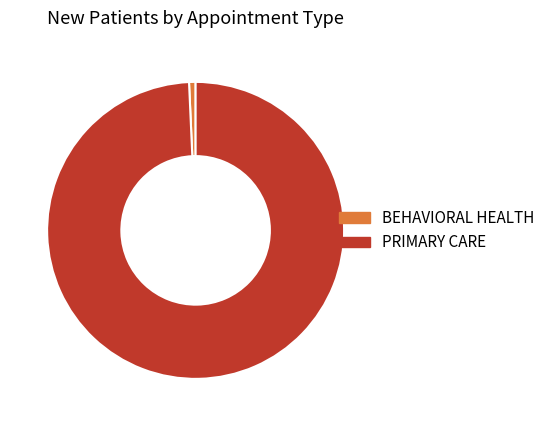

What is the majority slice?

PRIMARY CARE